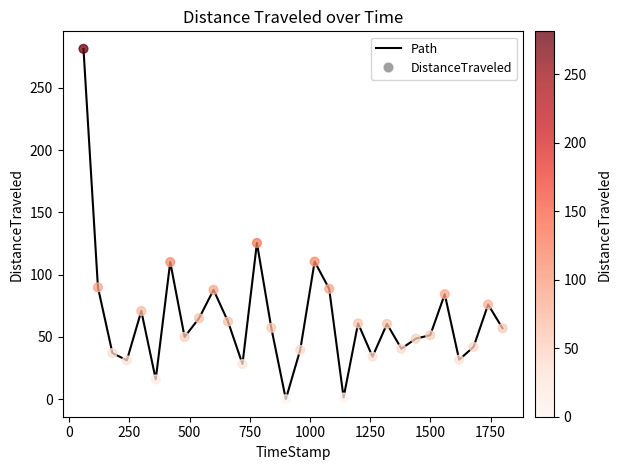

What is the maximum value shown in the chart?

281.2